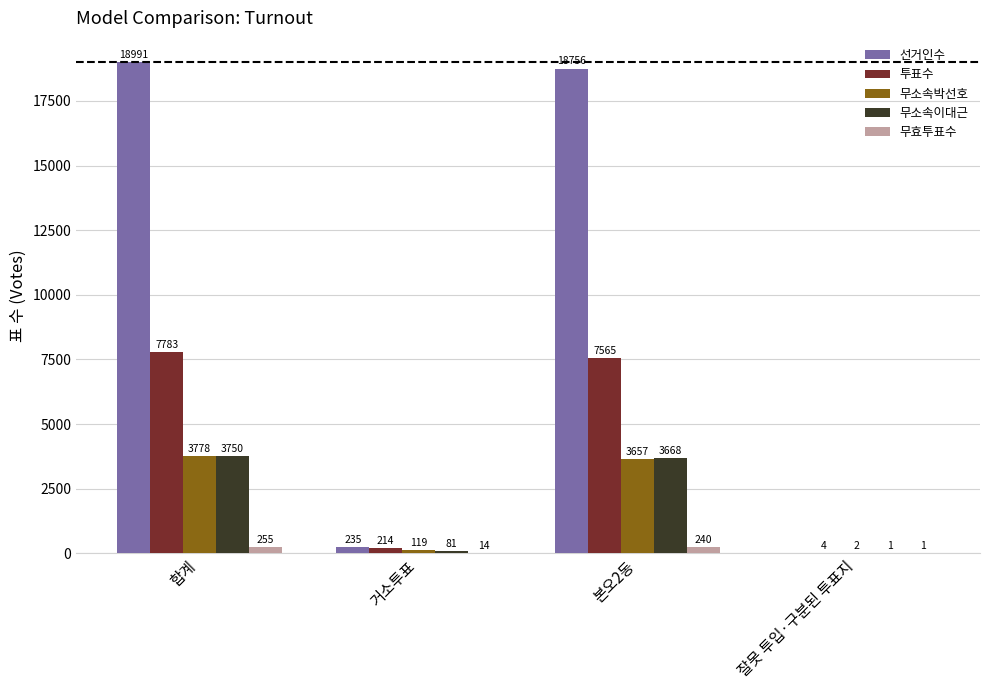

Reading left to right, what are all the values shown in this chart?

선거인수: 합계=18991	거소투표=235	본오2동=18756	잘못 투입·구분된 투표지=0
투표수: 합계=7783	거소투표=214	본오2동=7565	잘못 투입·구분된 투표지=4
무소속박선호: 합계=3778	거소투표=119	본오2동=3657	잘못 투입·구분된 투표지=2
무소속이대근: 합계=3750	거소투표=81	본오2동=3668	잘못 투입·구분된 투표지=1
무효투표수: 합계=255	거소투표=14	본오2동=240	잘못 투입·구분된 투표지=1